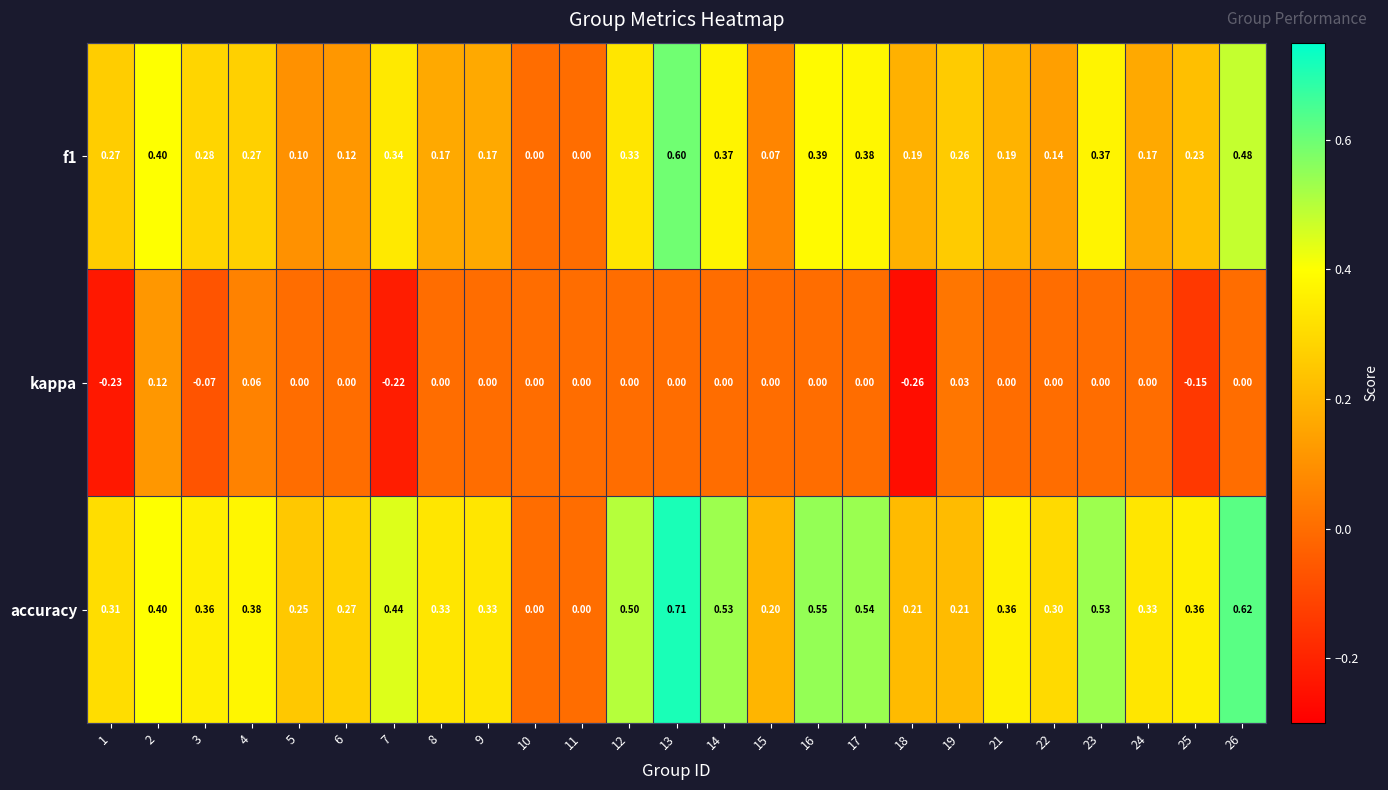

How many values in kappa are below zero?

5